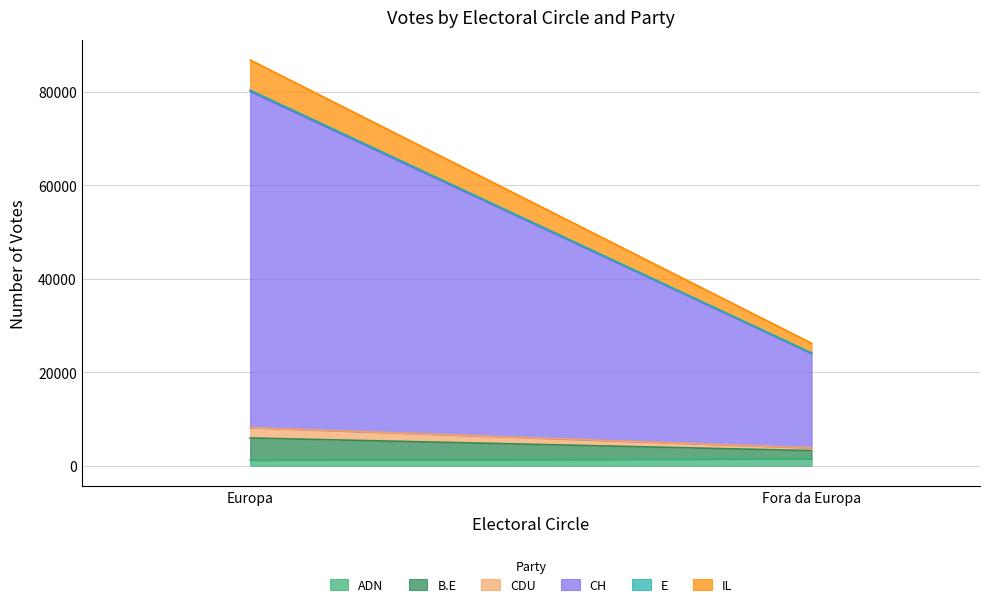

How many data points in E are less than 252?

1